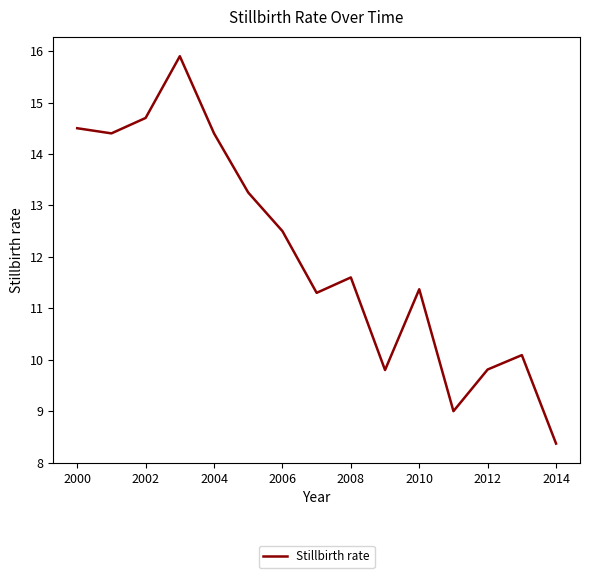

What is the maximum value shown in the chart?

15.9